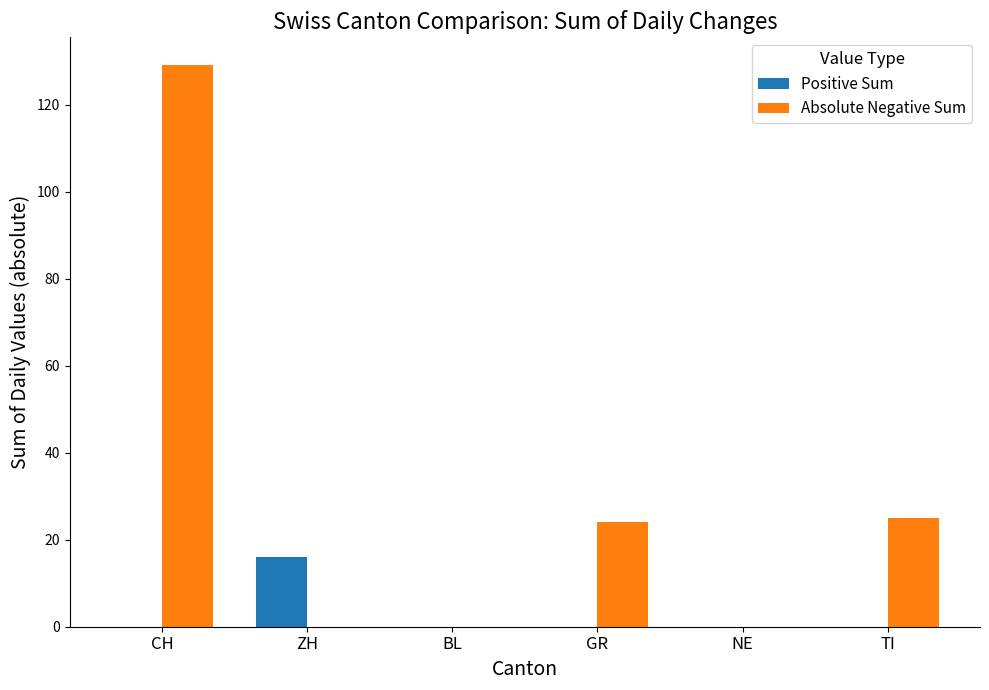

Which series has the largest range (max minus min)?

Absolute Negative Sum